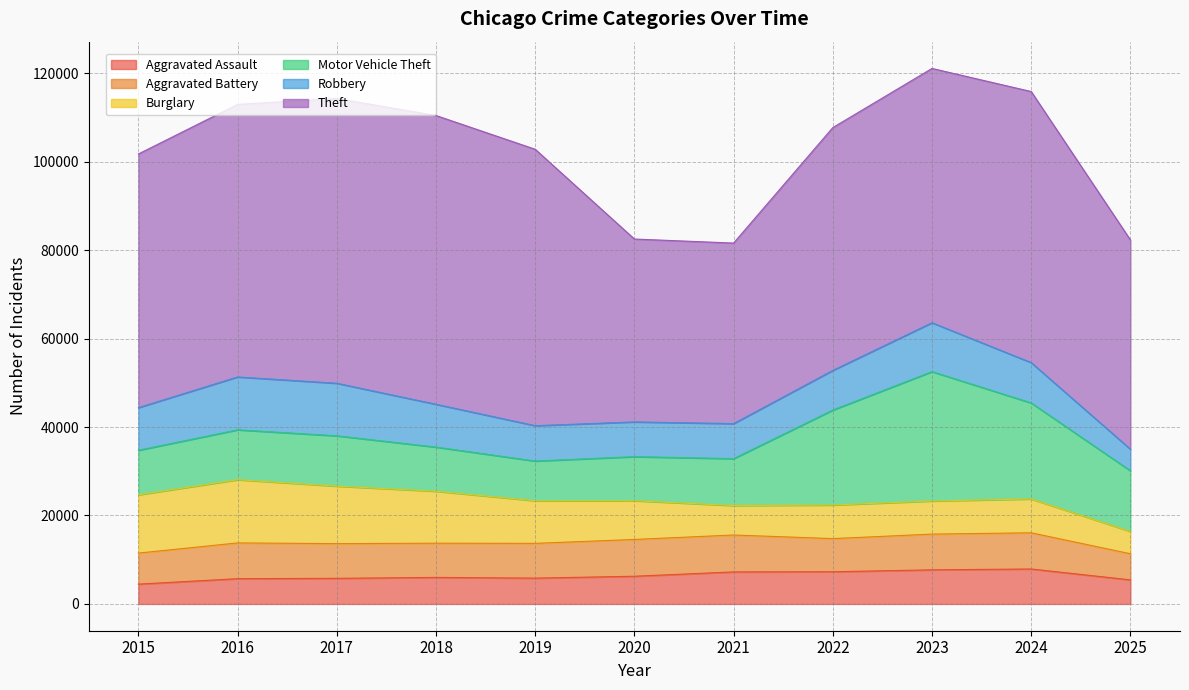

Read the Aggravated Battery value at 2025, to the nearest 10.

5910